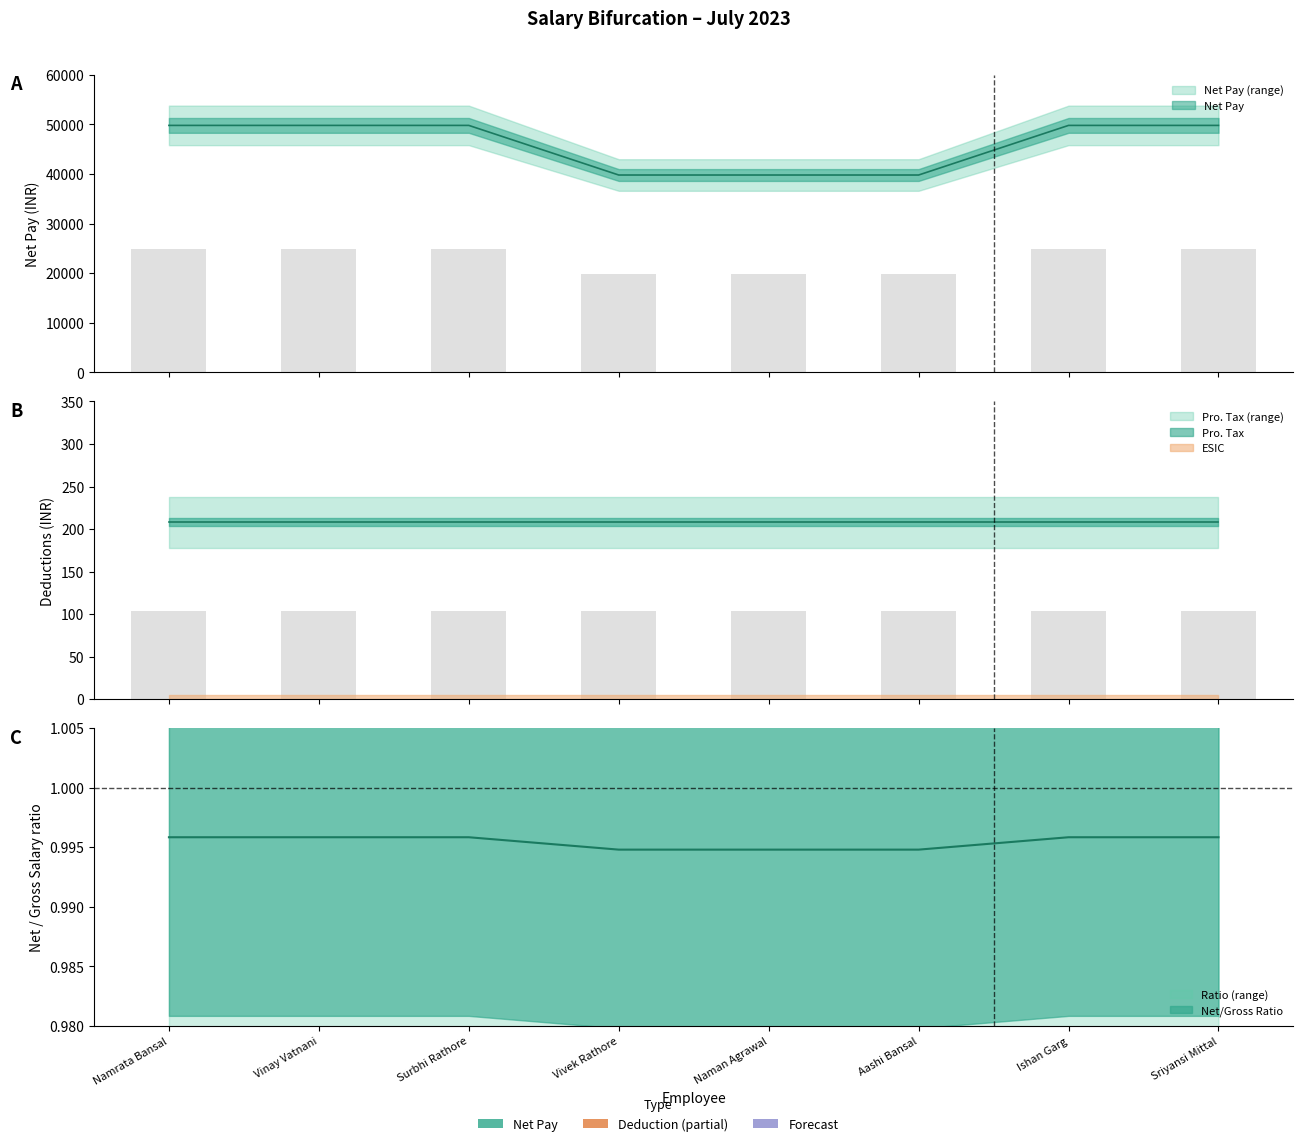

Does the chart contain stacked bars?

No